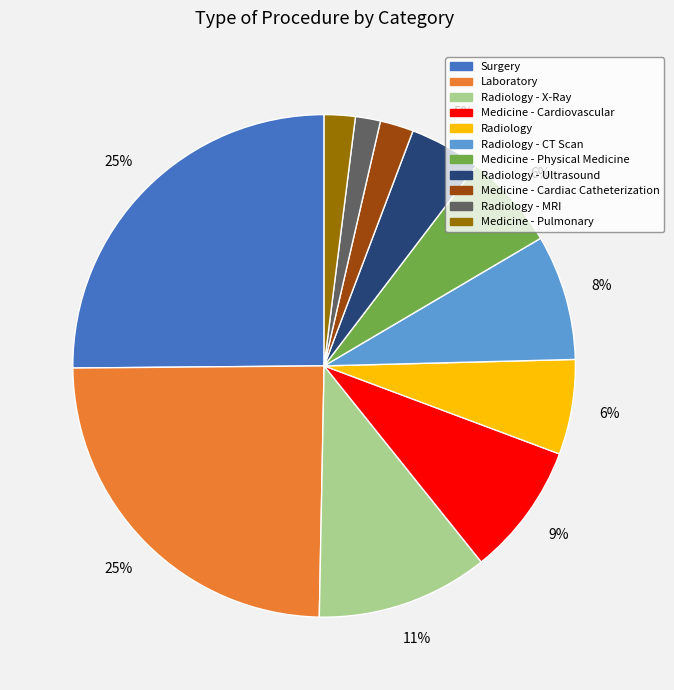

Count the number of slices in the pie.

11